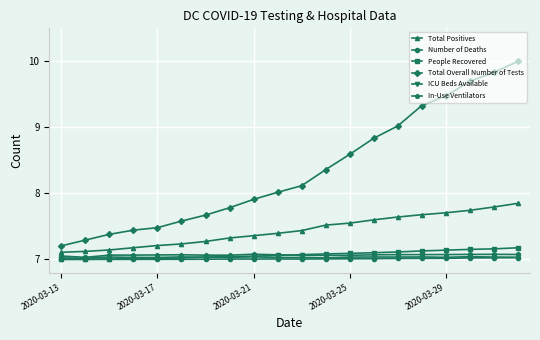

Which series has the widest spread of values?

Total Overall Number of Tests